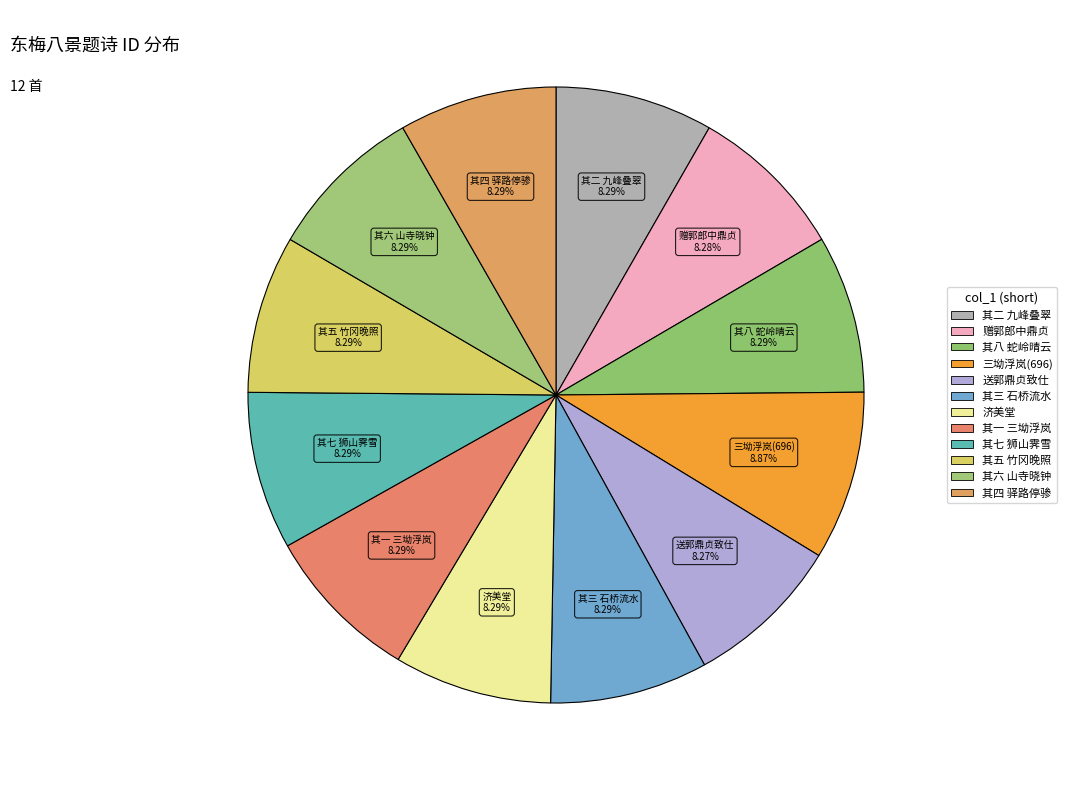

How many slices are in this pie chart?

12